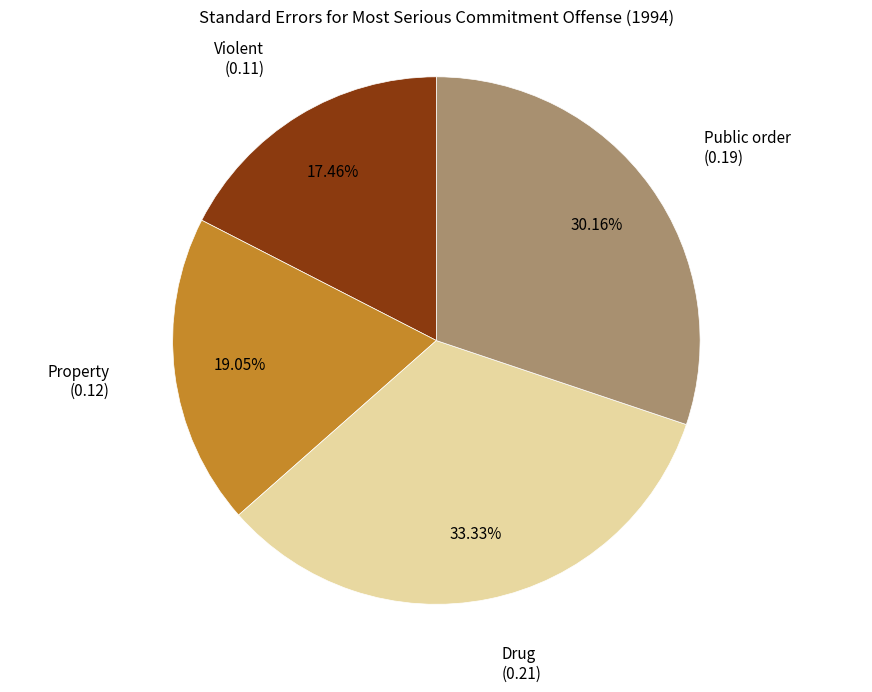

How many slices are in this pie chart?

4